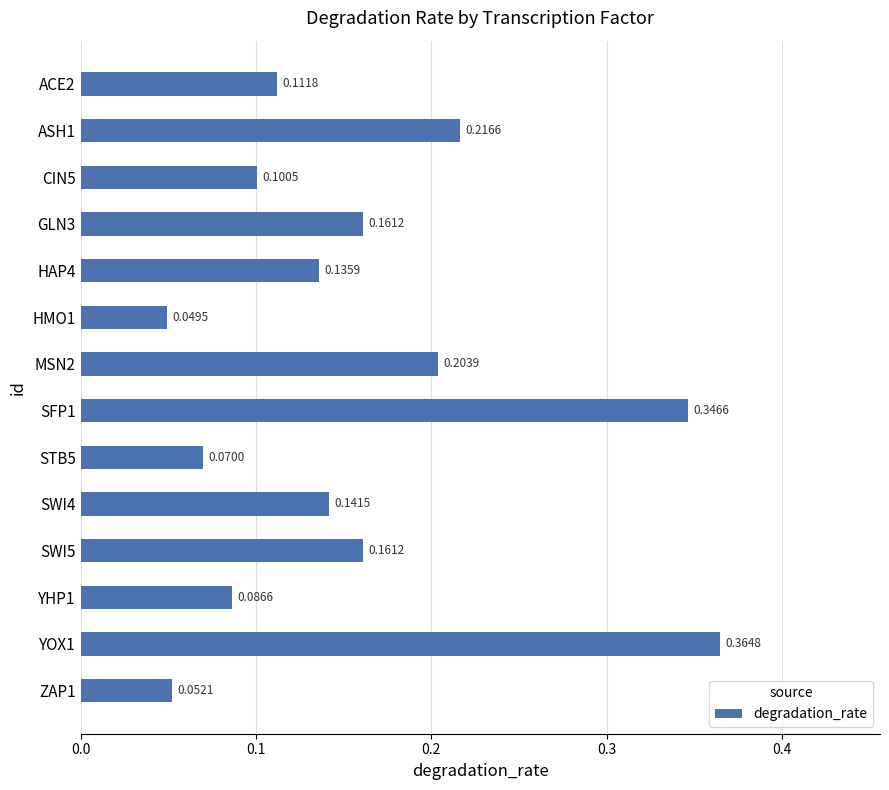

What is the sum of all values?

2.2